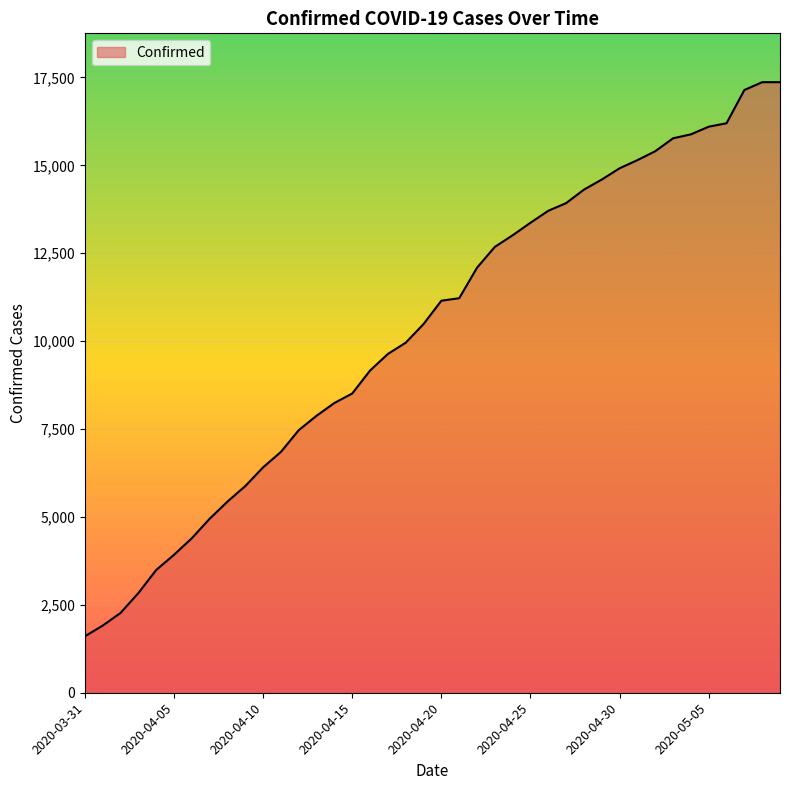

How many lines are shown in the chart?

1